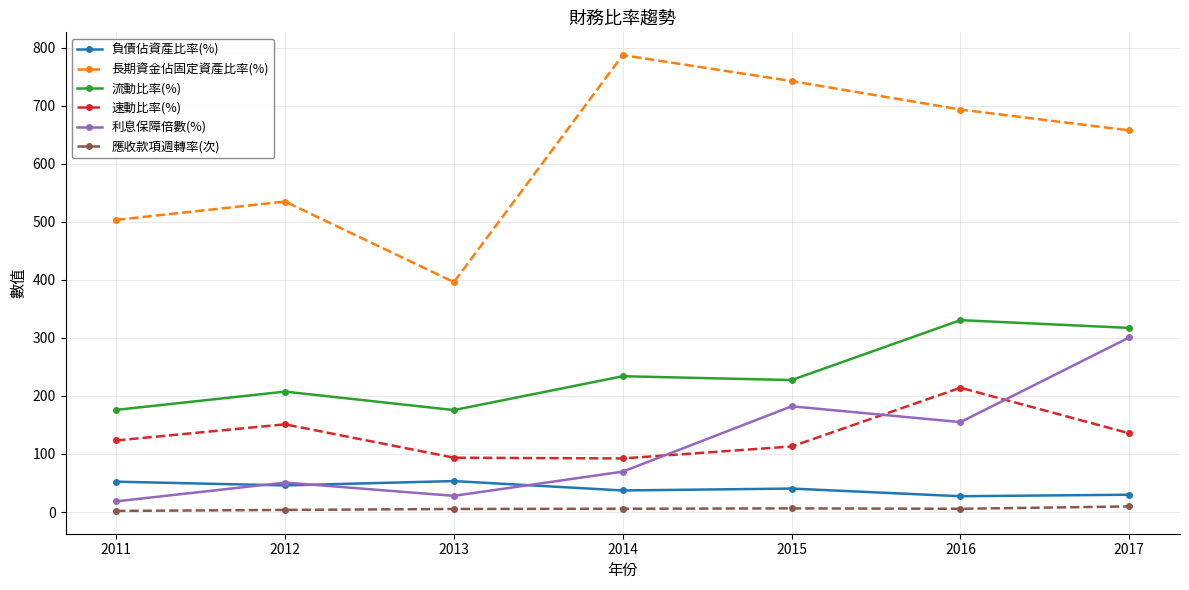

Which series has the widest spread of values?

長期資金佔固定資產比率(%)